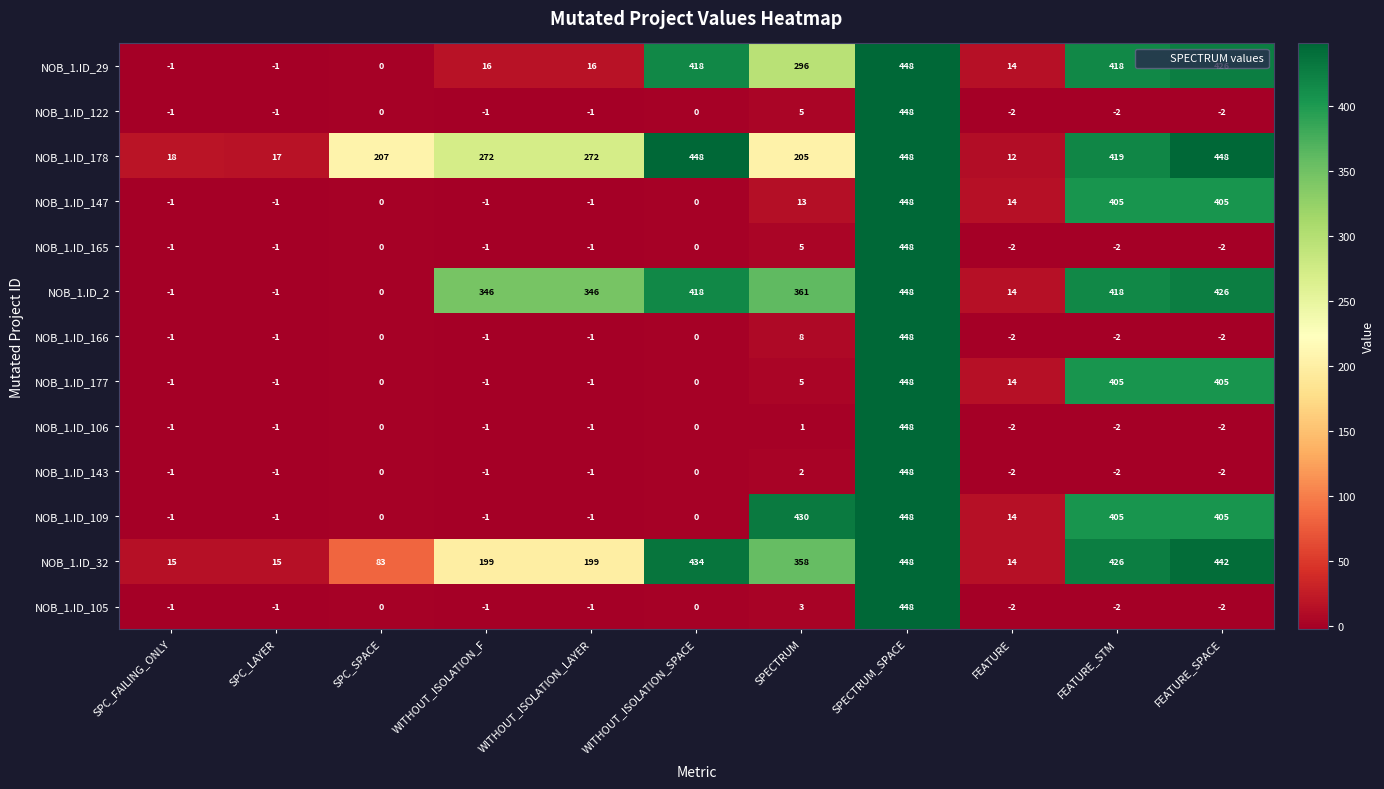

What is the greatest value displayed?

448